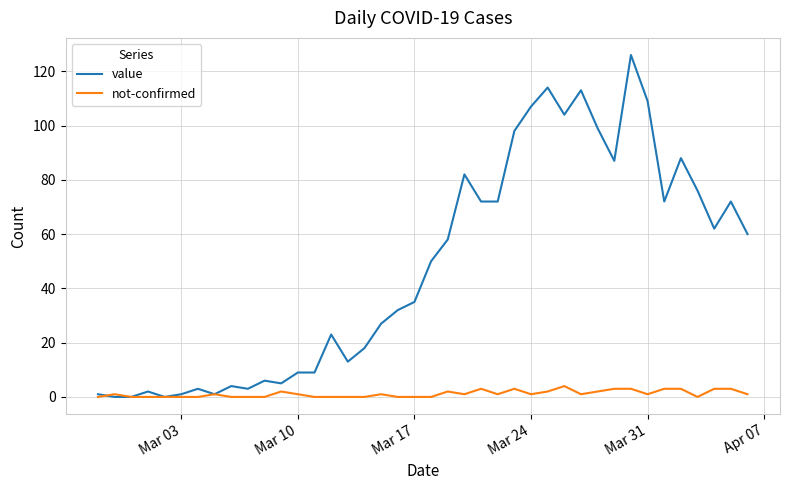

Which series has the widest spread of values?

value